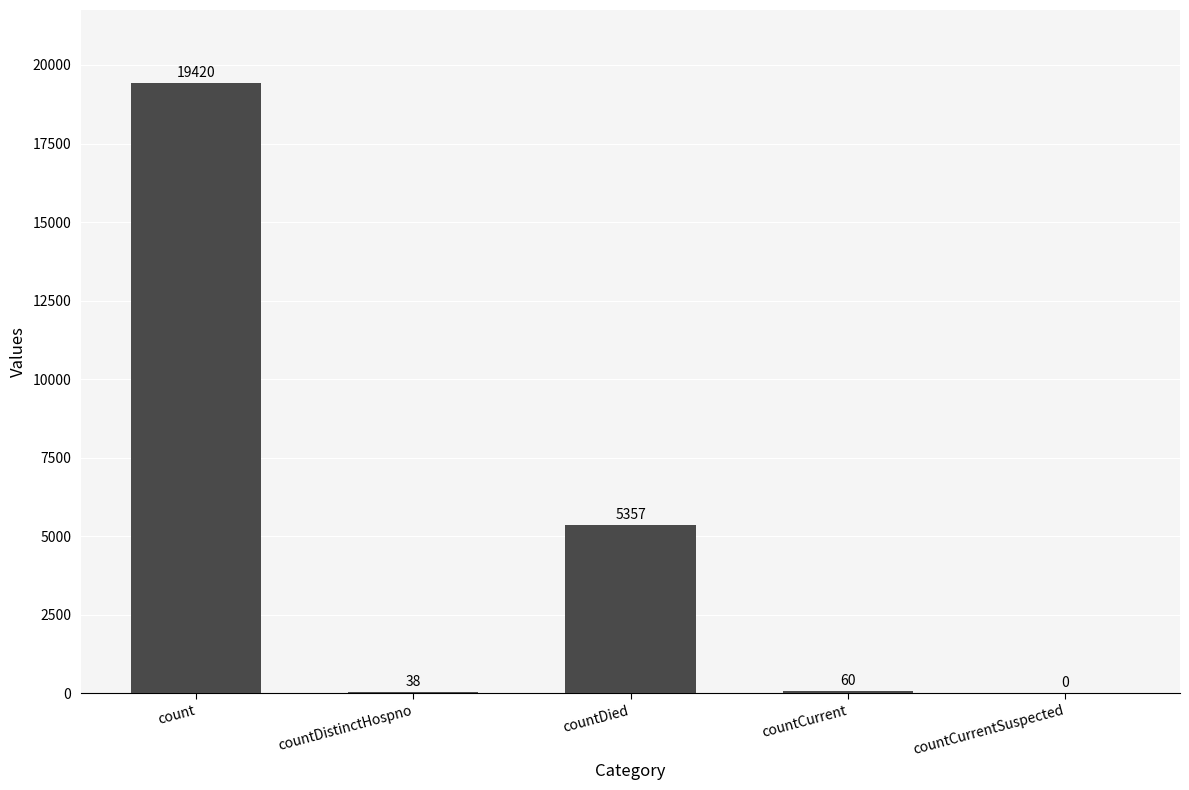

Count the number of data series in this chart.

1